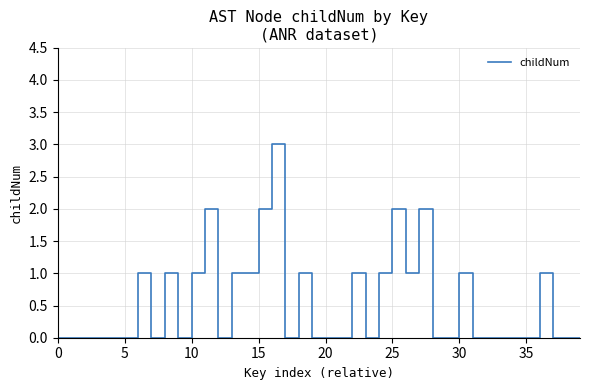

How many distinct data groups are displayed?

1